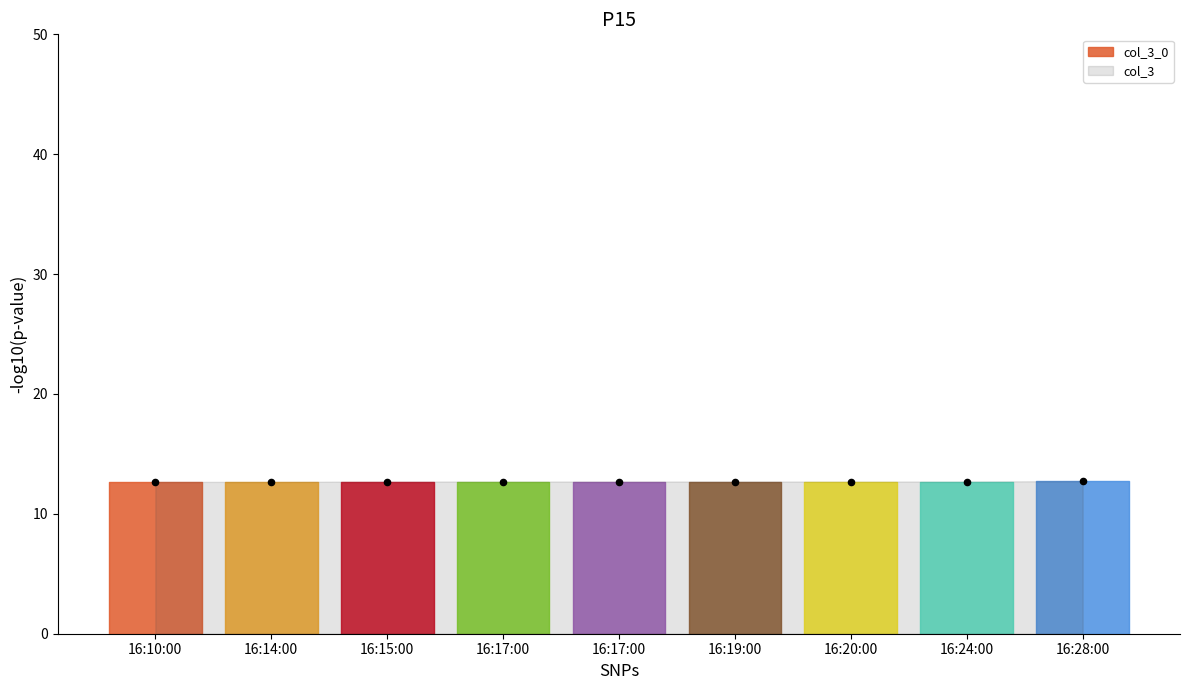

What is the average Y value?

12.7